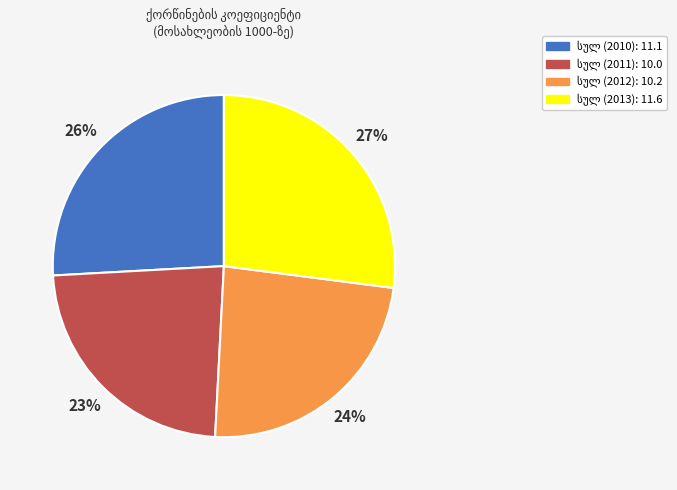

To the nearest percent, what is the difference between the largest and smallest slice percentages?

4%